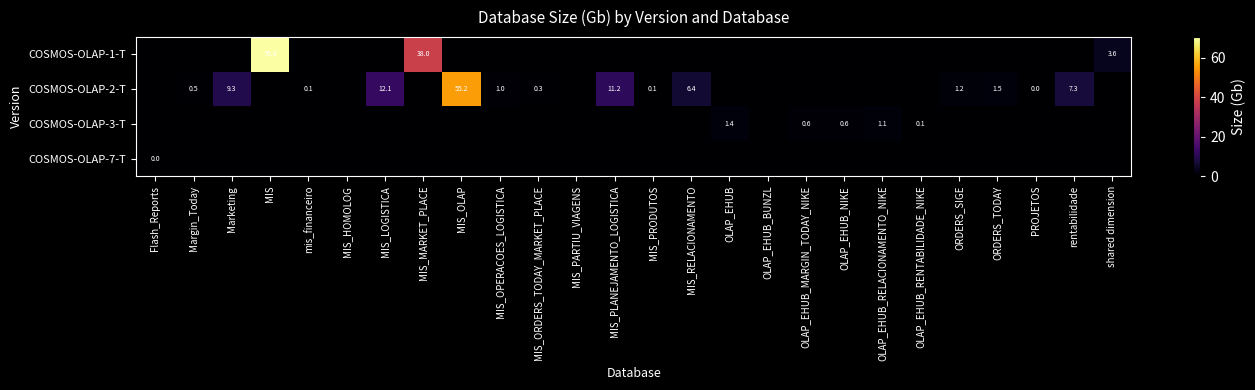

The value of COSMOS-OLAP-1-T at MIS_MARKET_PLACE is 49.6. True or false?

False